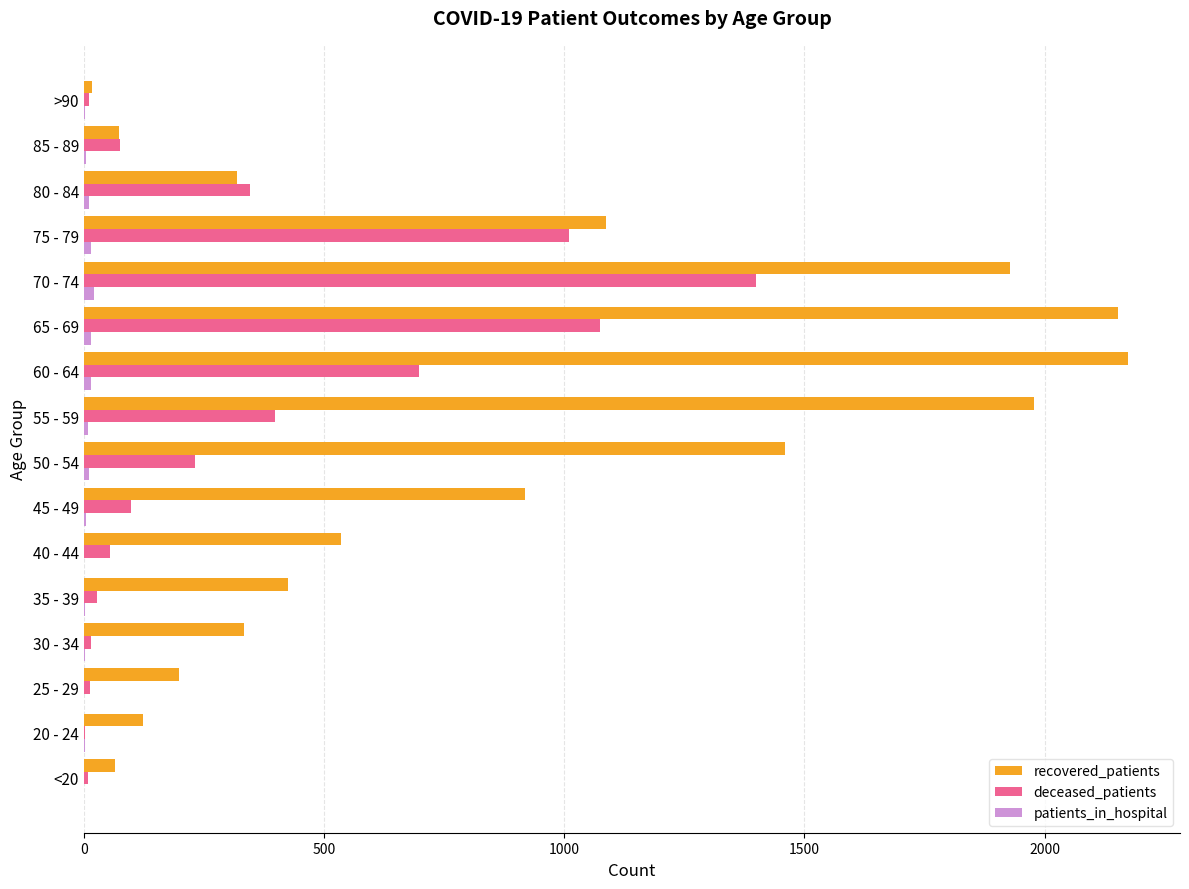

What is the sum of all recovered_patients values?

13783